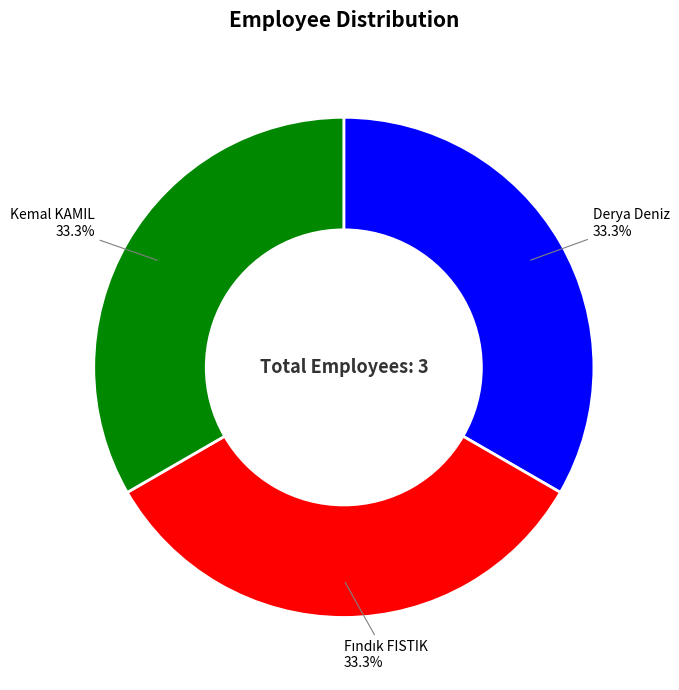

Count the number of slices in the pie.

3